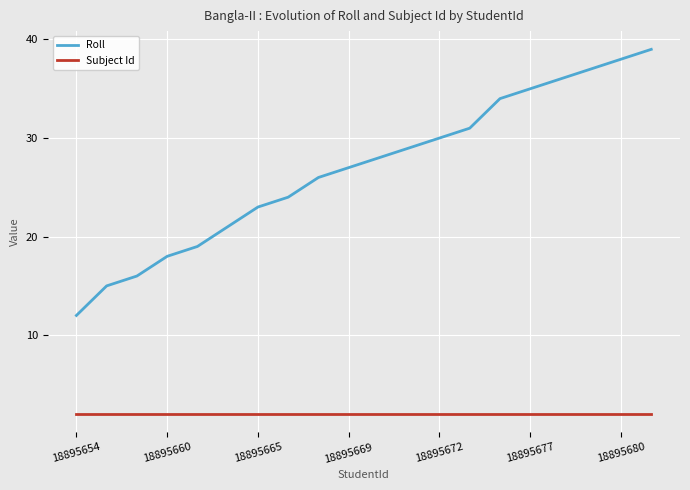

Which series has the largest total across all categories?

Roll